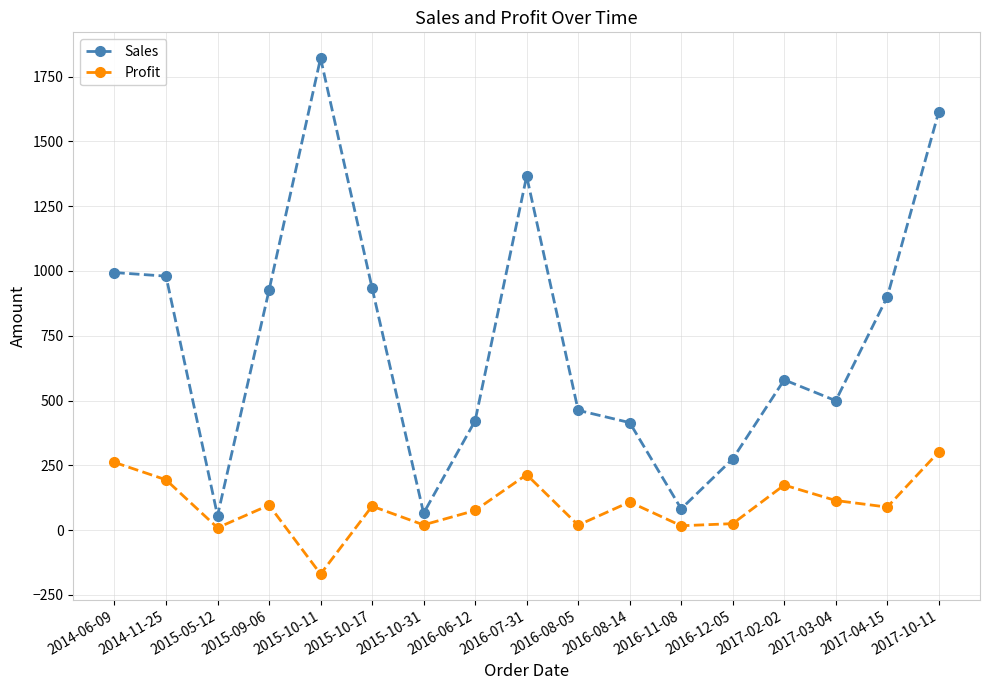

Which series has the largest range (max minus min)?

Sales